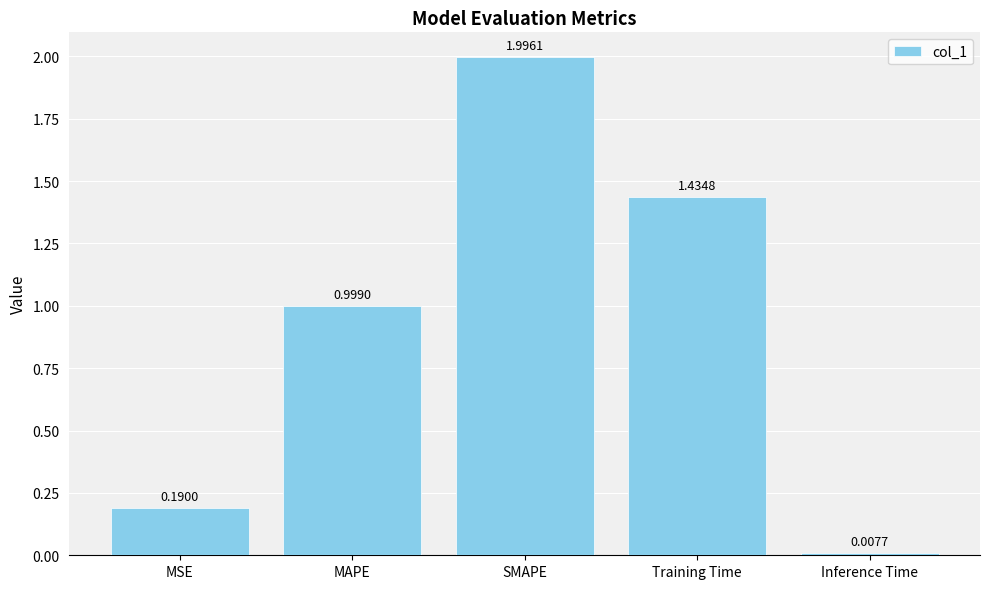

What is the ratio of the value at MSE to the value at SMAPE?

0.1